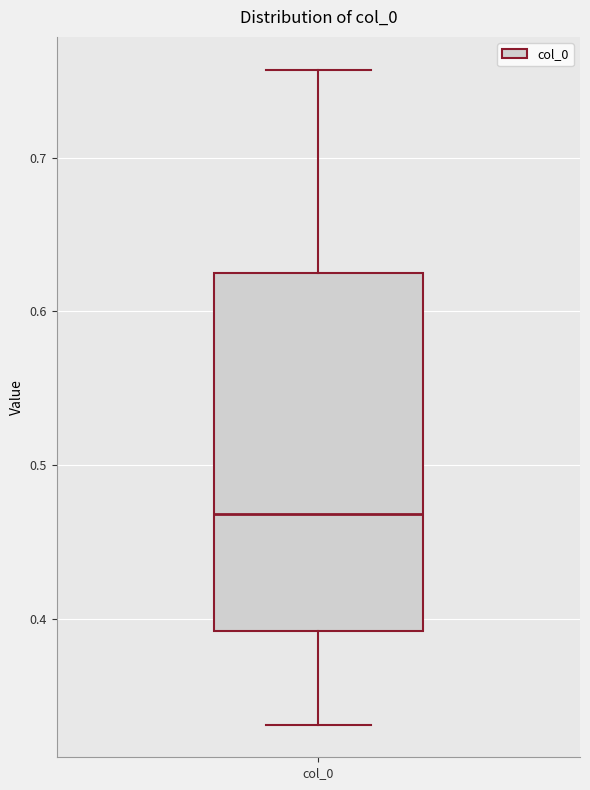

Where does the median line of the box for col_0 sit on the y-axis? The values are not printed on the chart, so give them approximately, as read against the axis.

0.47